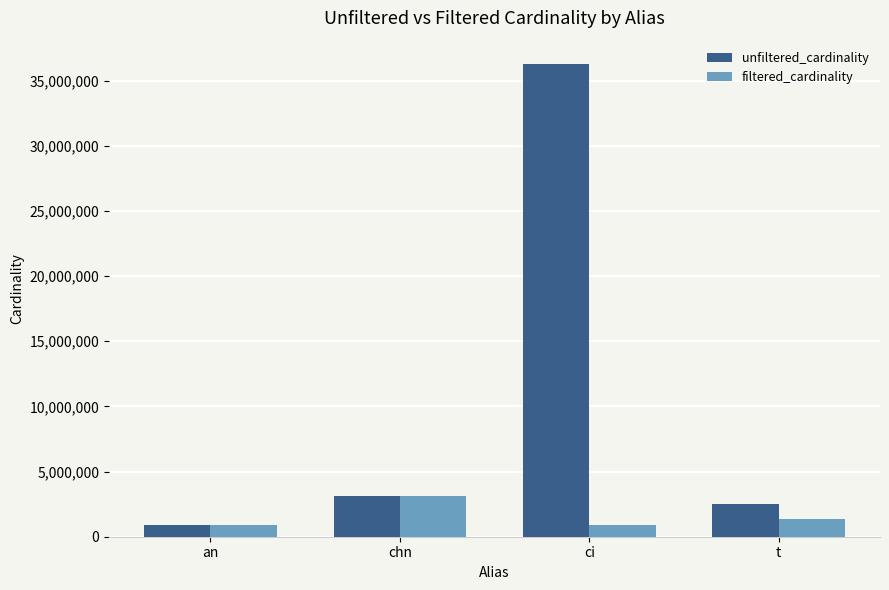

What is the approximate value of unfiltered_cardinality at t, to the nearest 100?

2528300